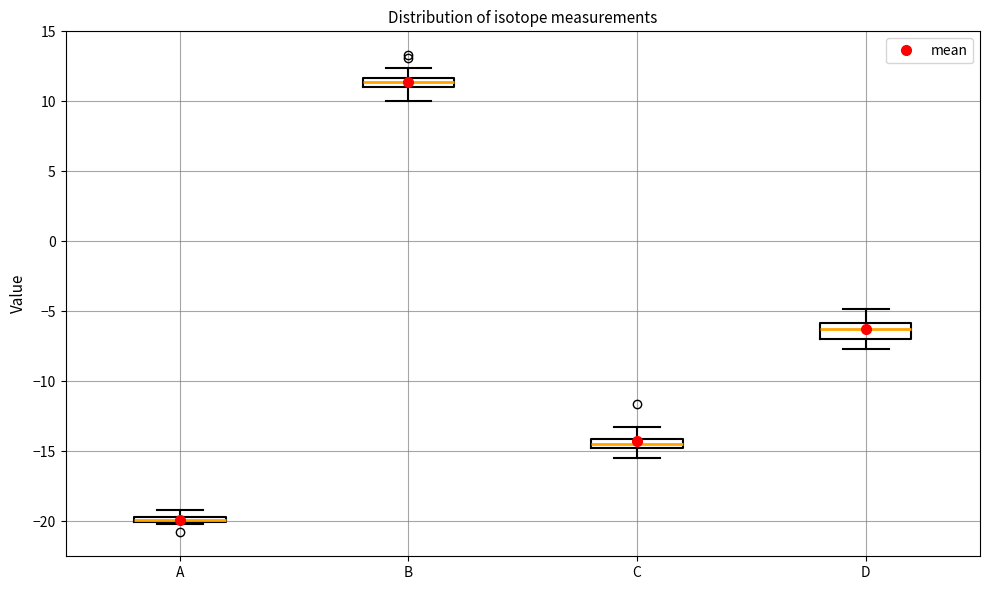

Where is the lower edge of the box for A on the y-axis? The values are not printed on the chart, so give them approximately, as read against the axis.

-20.0